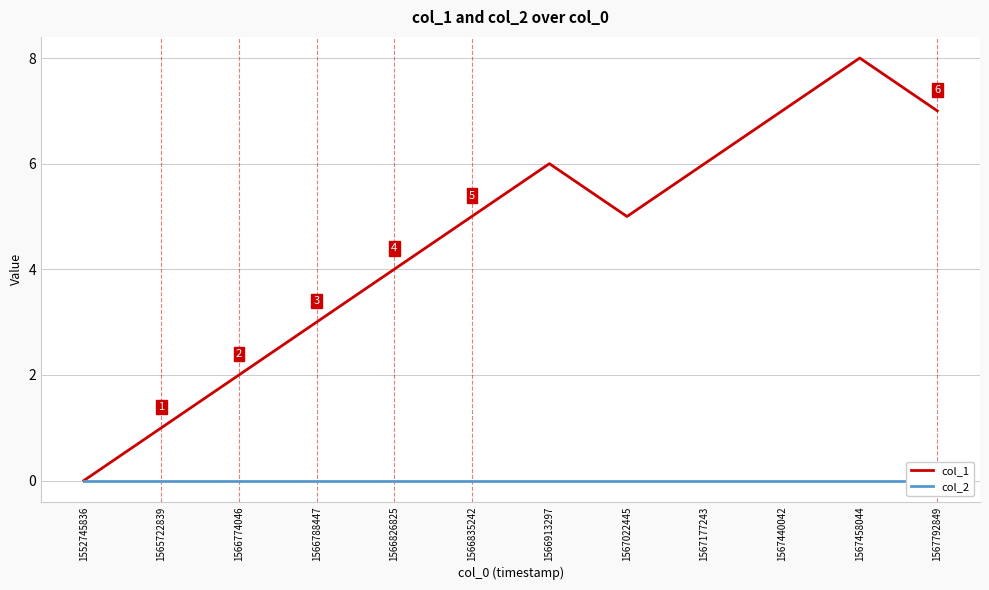

True or false: col_2 and col_1 intersect in this chart.

False